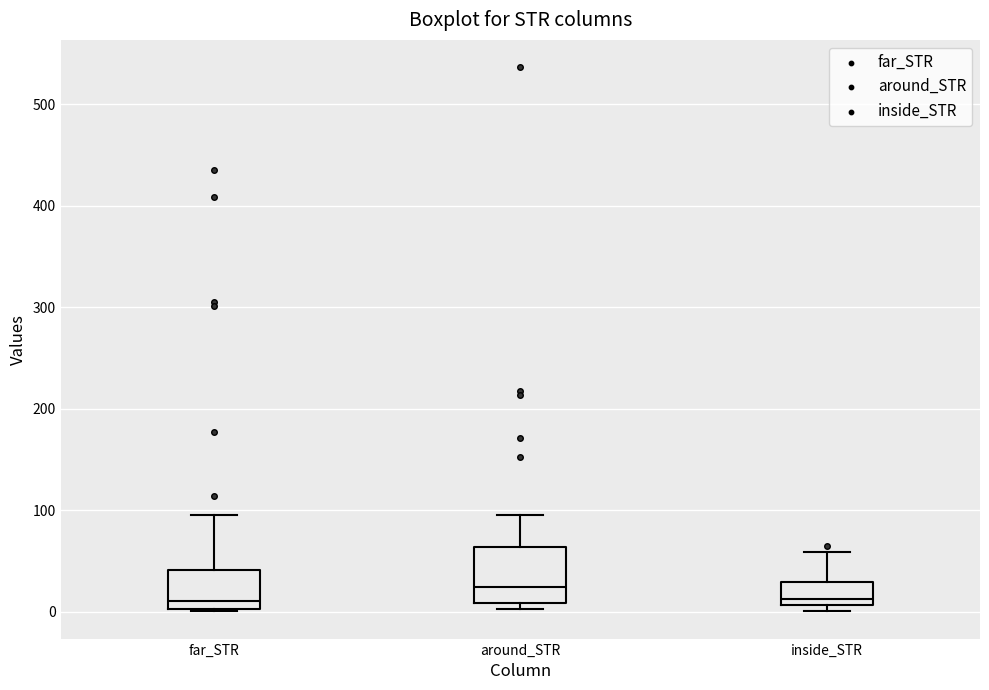

Reading left to right, transcribe this box plot: for each box, give where its median line is, the range the box spans, and where its two whiskers end, as read against the y-axis. The values are not printed on the chart, so give them approximately, as read against the axis.

far_STR: median 10, box 0 to 40, whiskers 0 to 90
around_STR: median 20, box 10 to 60, whiskers 0 to 100
inside_STR: median 10 (just above the box's lower edge), box 10 to 30, whiskers 0 to 60